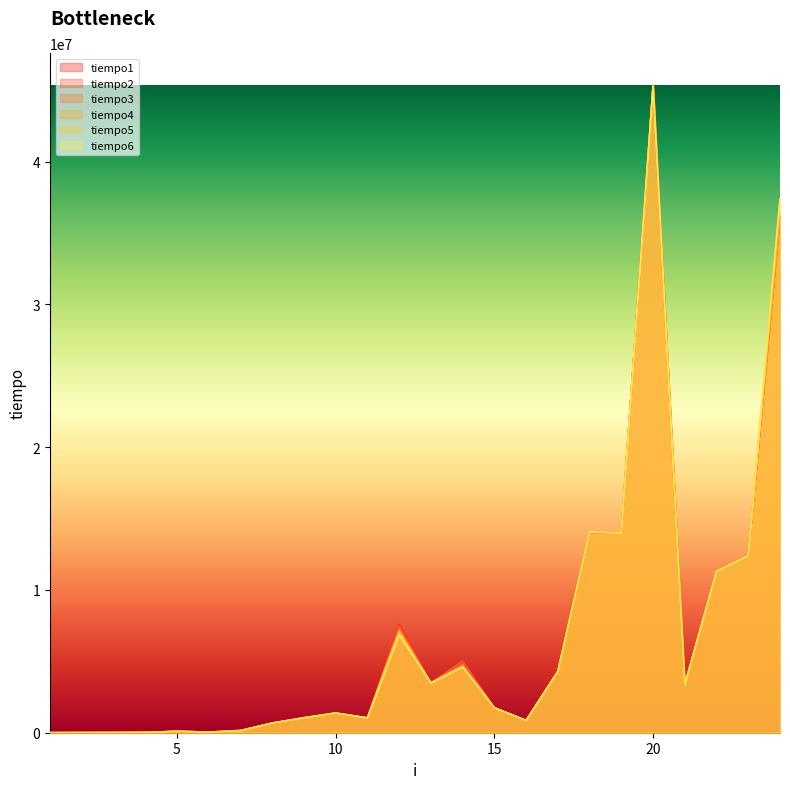

What is the difference between the second highest and minimum values in the tiempo4 series?

36170504